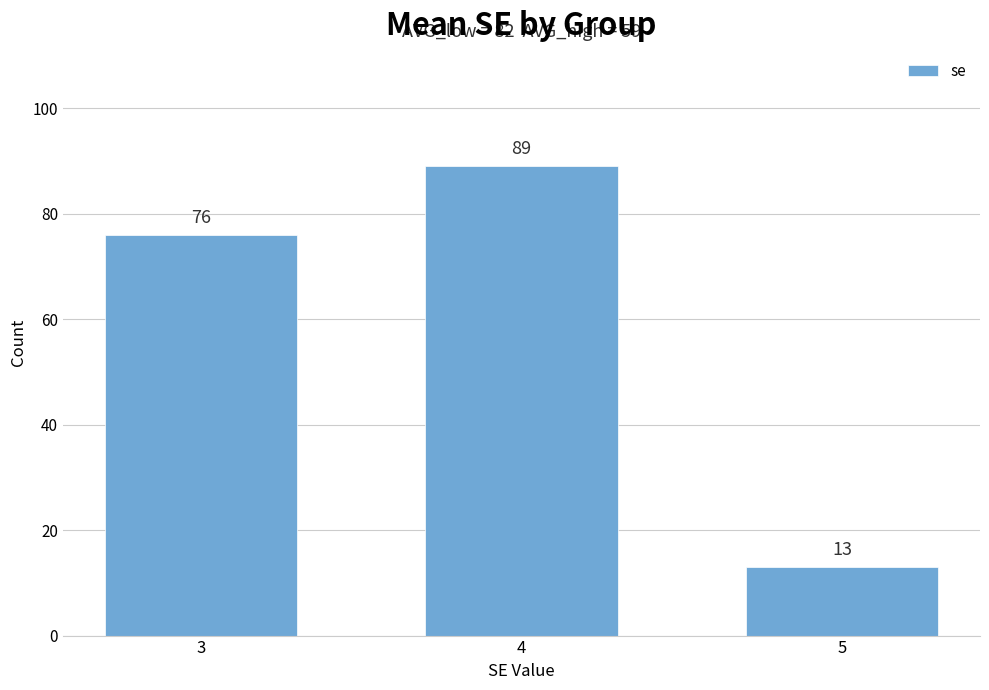

What is the value of the 1st bar from the left?

76